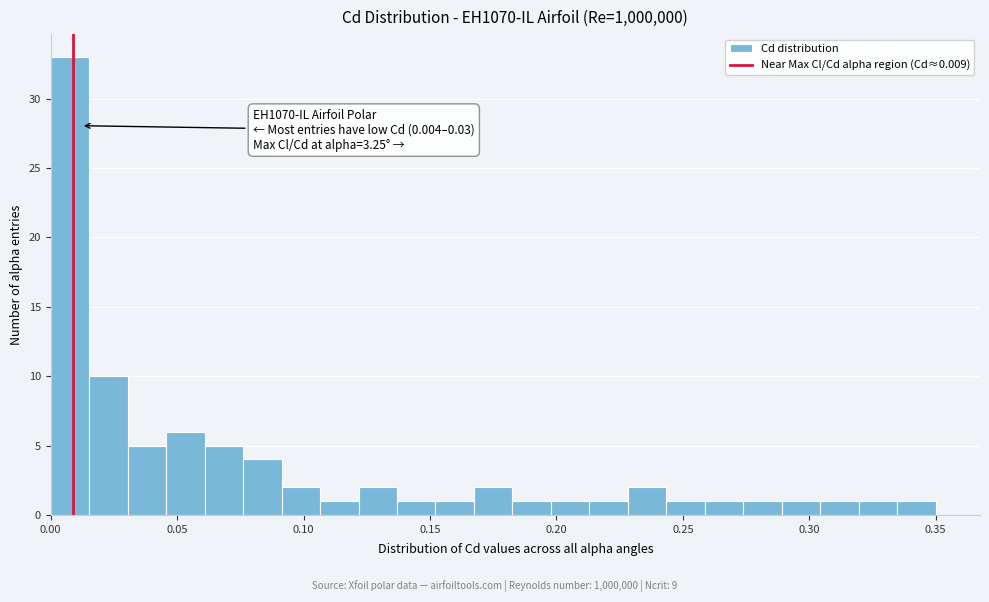

Read against the x-axis, roughly where is the centre of the tallest bar?

0.010